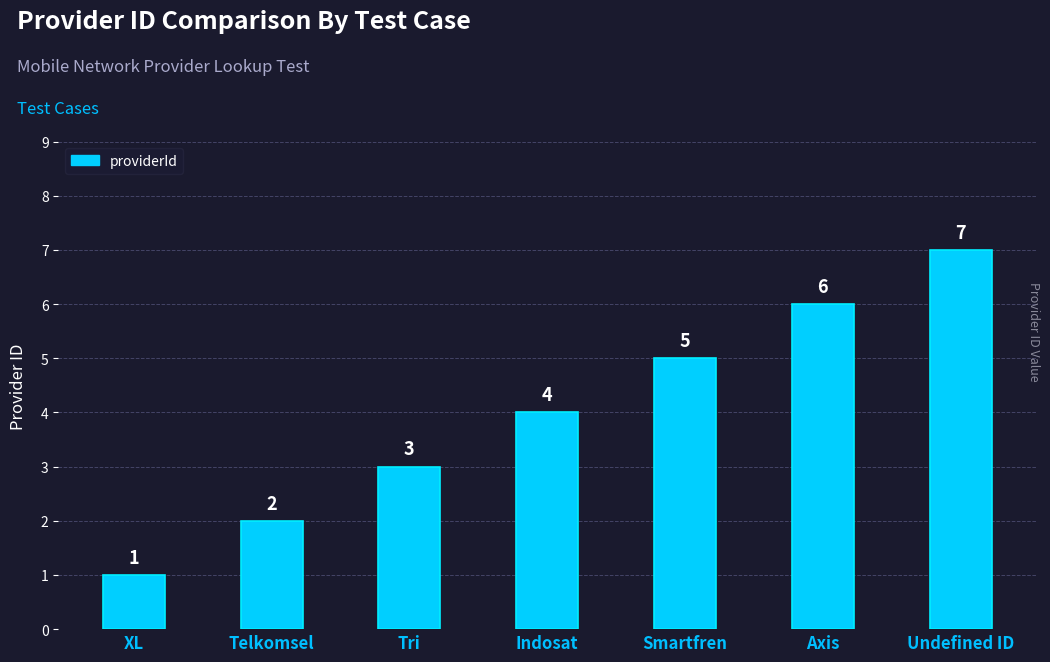

What value does the data have at Indosat?

4